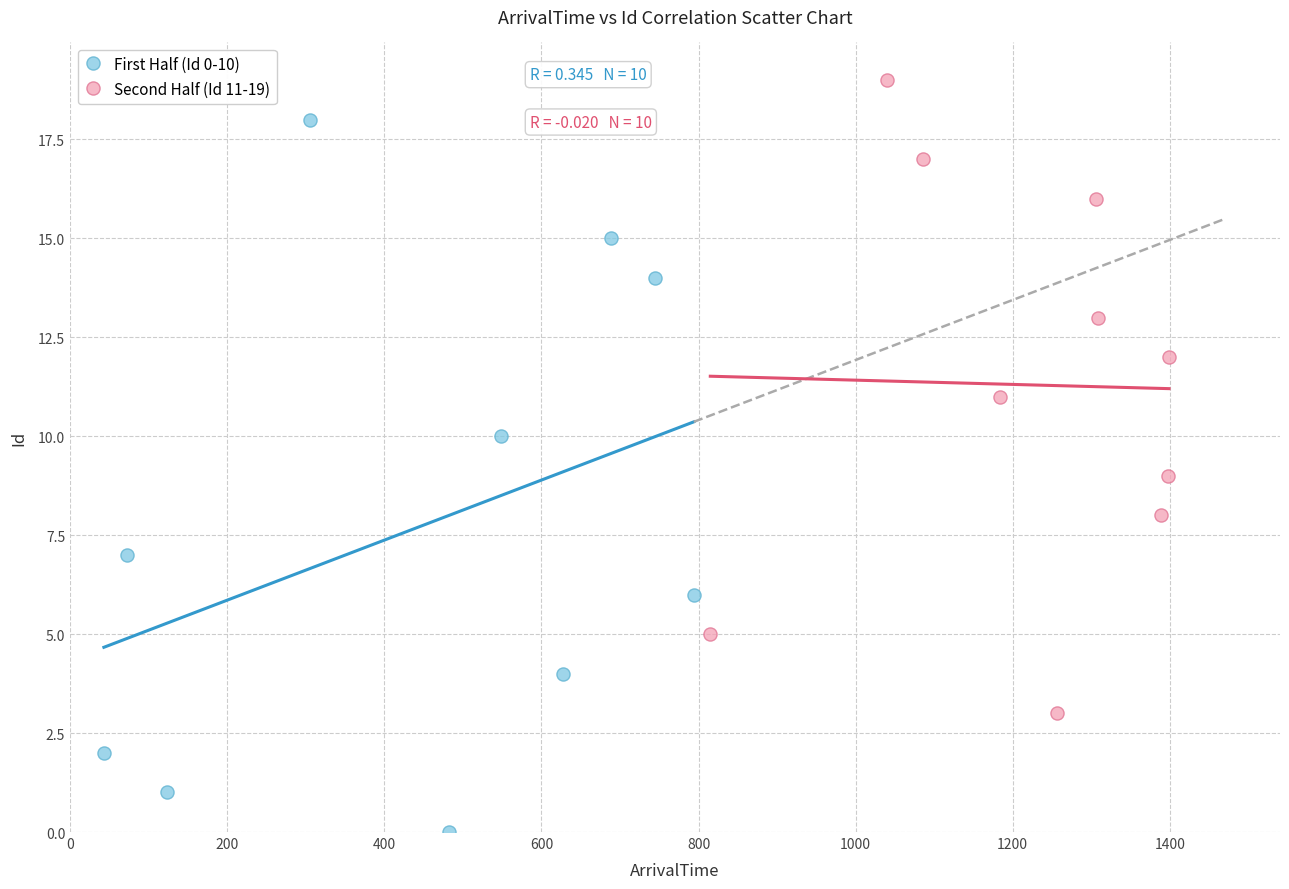

Which series contains the highest Y value?

Second Half (Id 11-19)